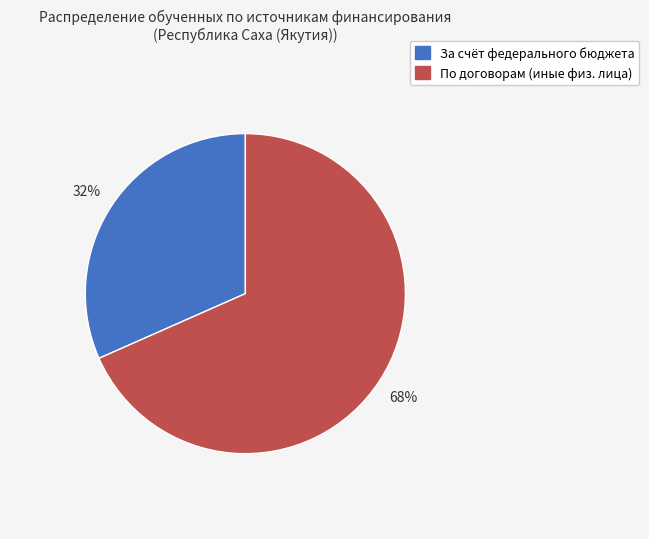

Is there a majority slice in this chart?

Yes